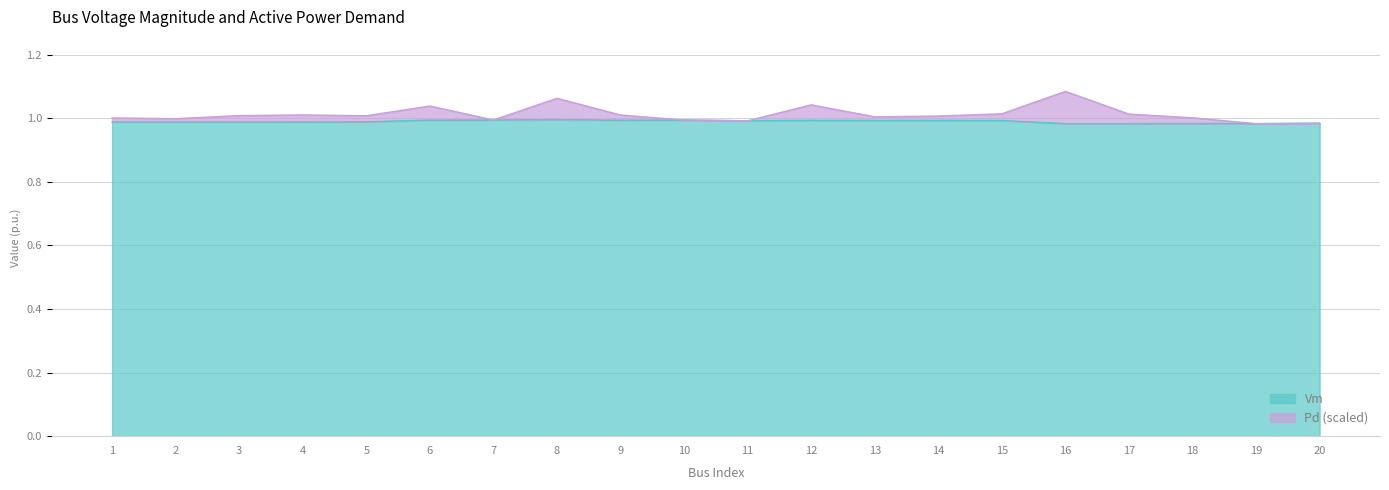

Between 10 and 6, which is larger?

10